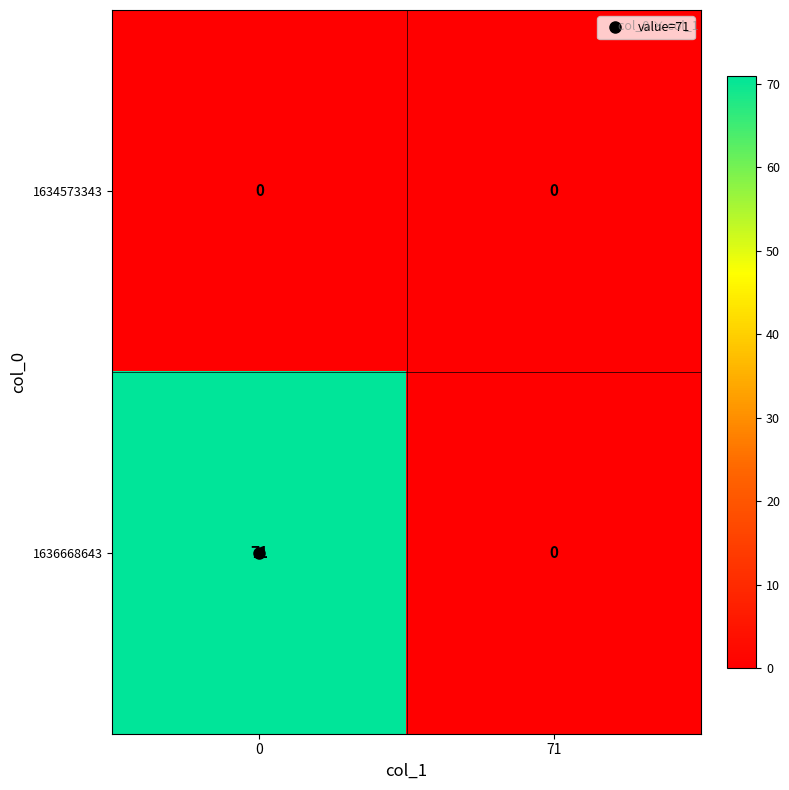

At which label does 1636668643 reach its minimum?

71